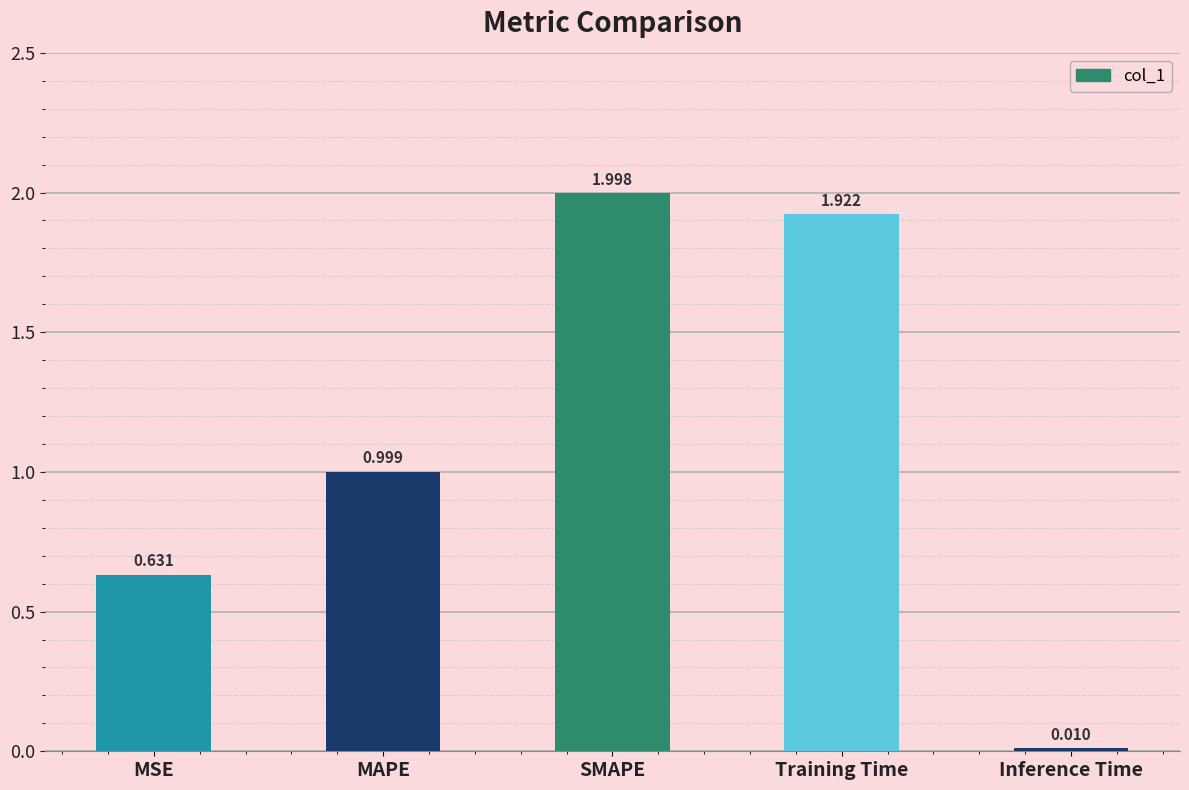

List the labels in order of value, largest first.

SMAPE, Training Time, MAPE, MSE, Inference Time